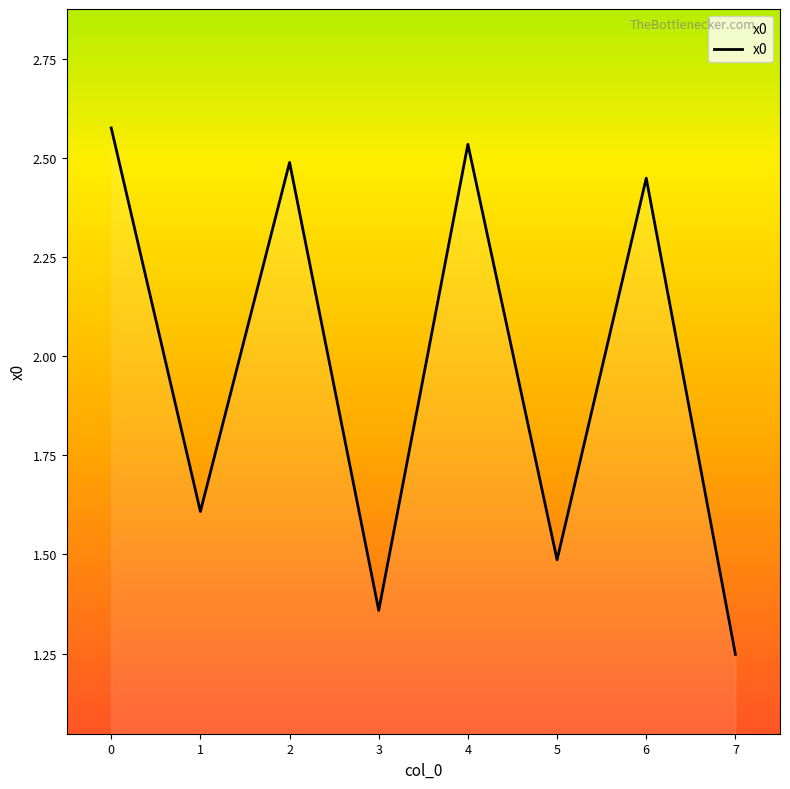

How many values are below 2?

4